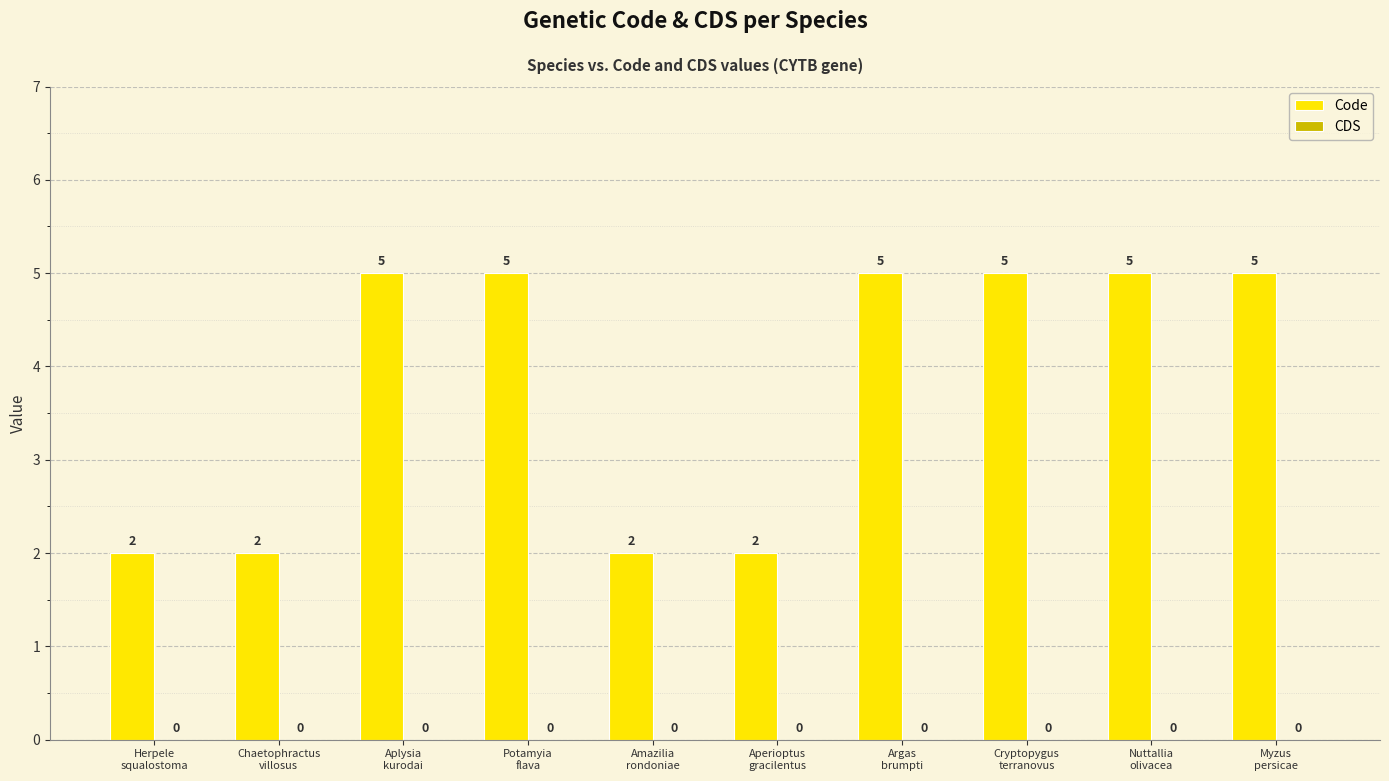

How many values are between 2 and 5?

10